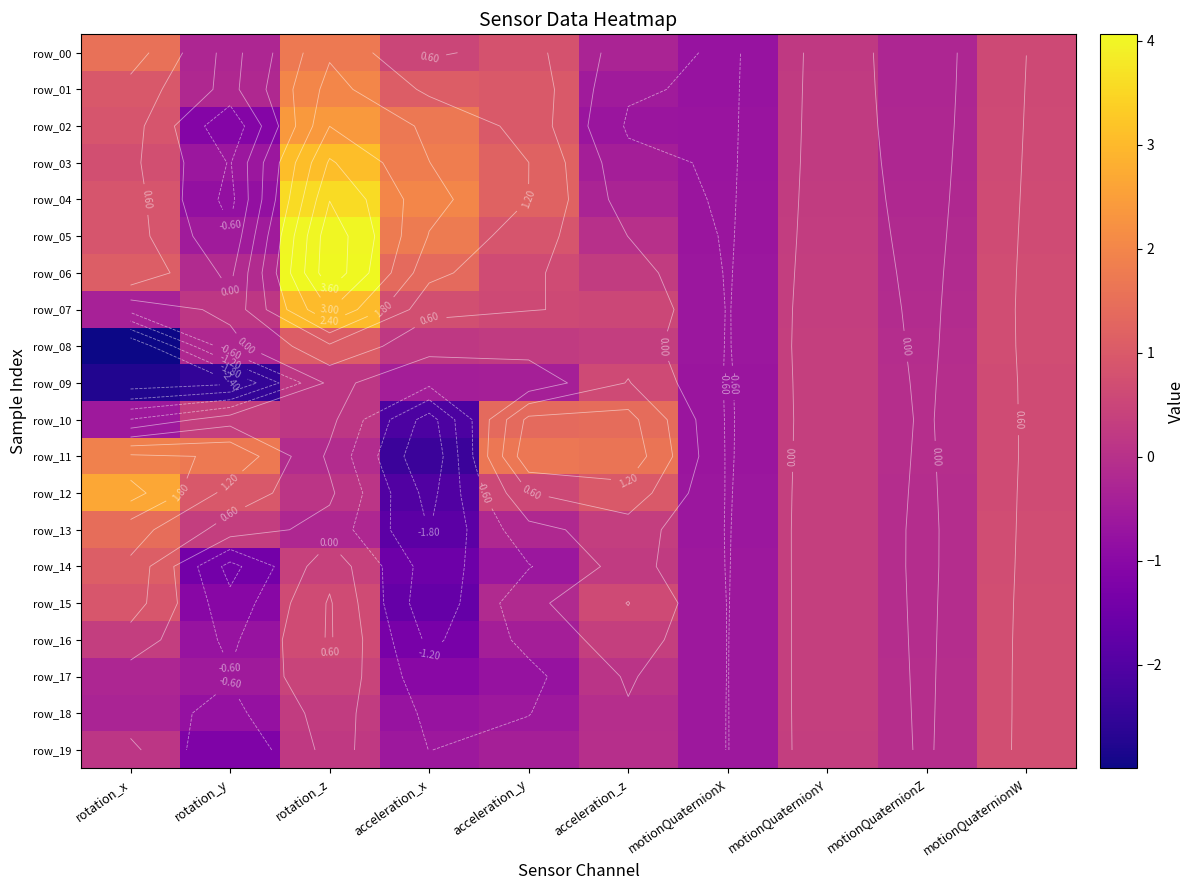

What is the spread (max minus min) of values at motionQuaternionX?

0.1